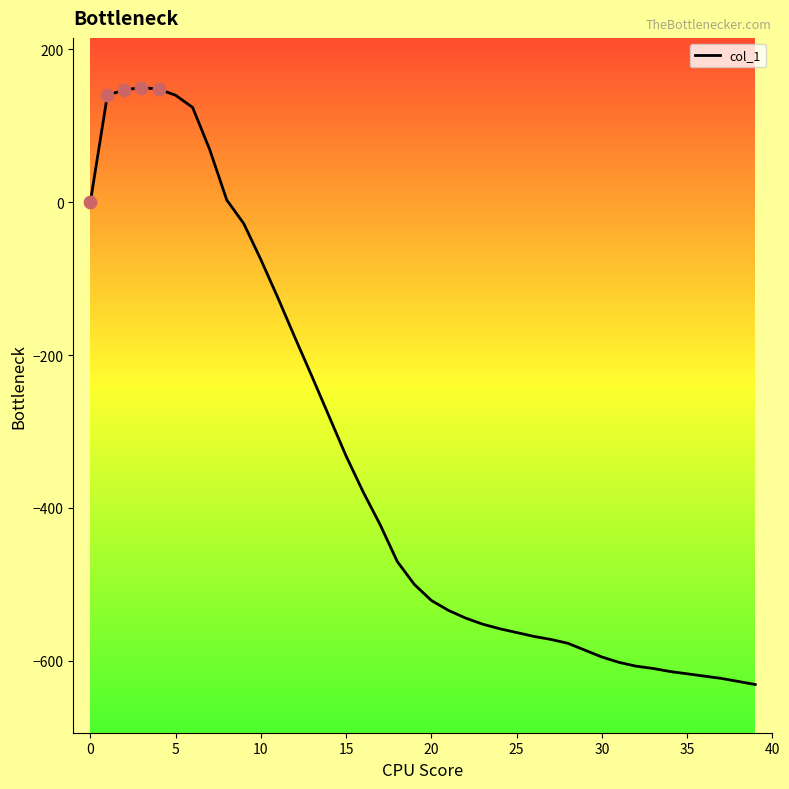

What is the greatest value displayed?

150